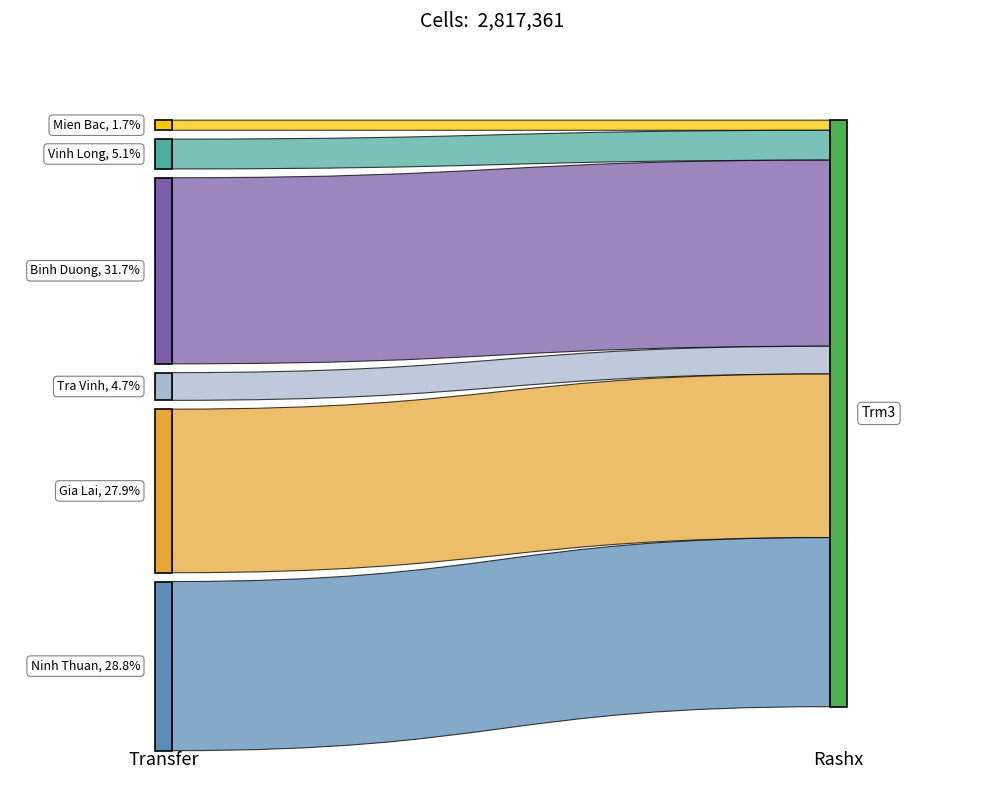

Reading left to right, list all the values displayed in this chart.

values=48715	1=143375	2=893906	3=133100	4=785813	5=812452